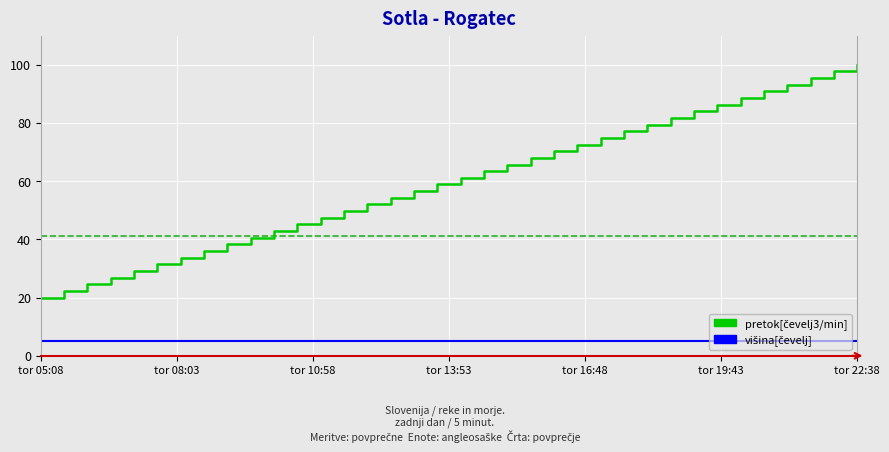

What is the minimum value shown in the chart?

5.0